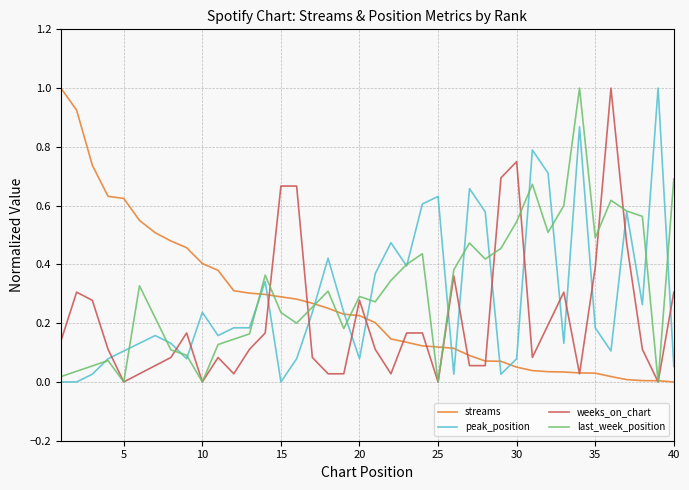

What is the maximum value for streams?

1.0